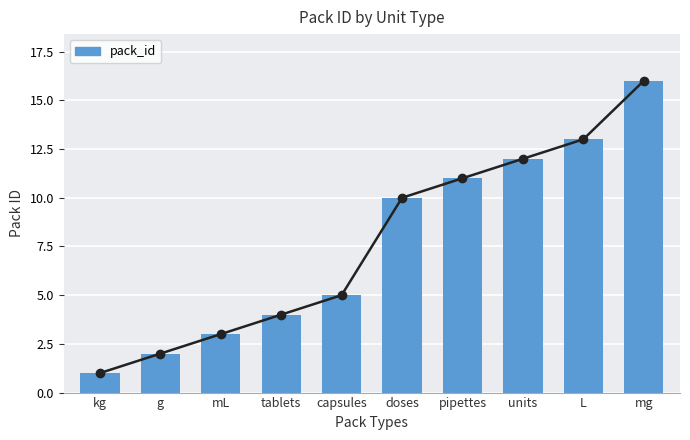

Rank the categories by value from lowest to highest.

kg, g, mL, tablets, capsules, doses, pipettes, units, L, mg